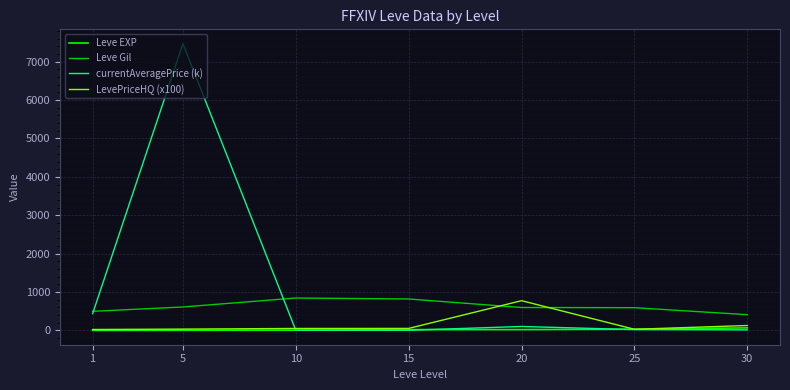

How many lines are shown in the chart?

4